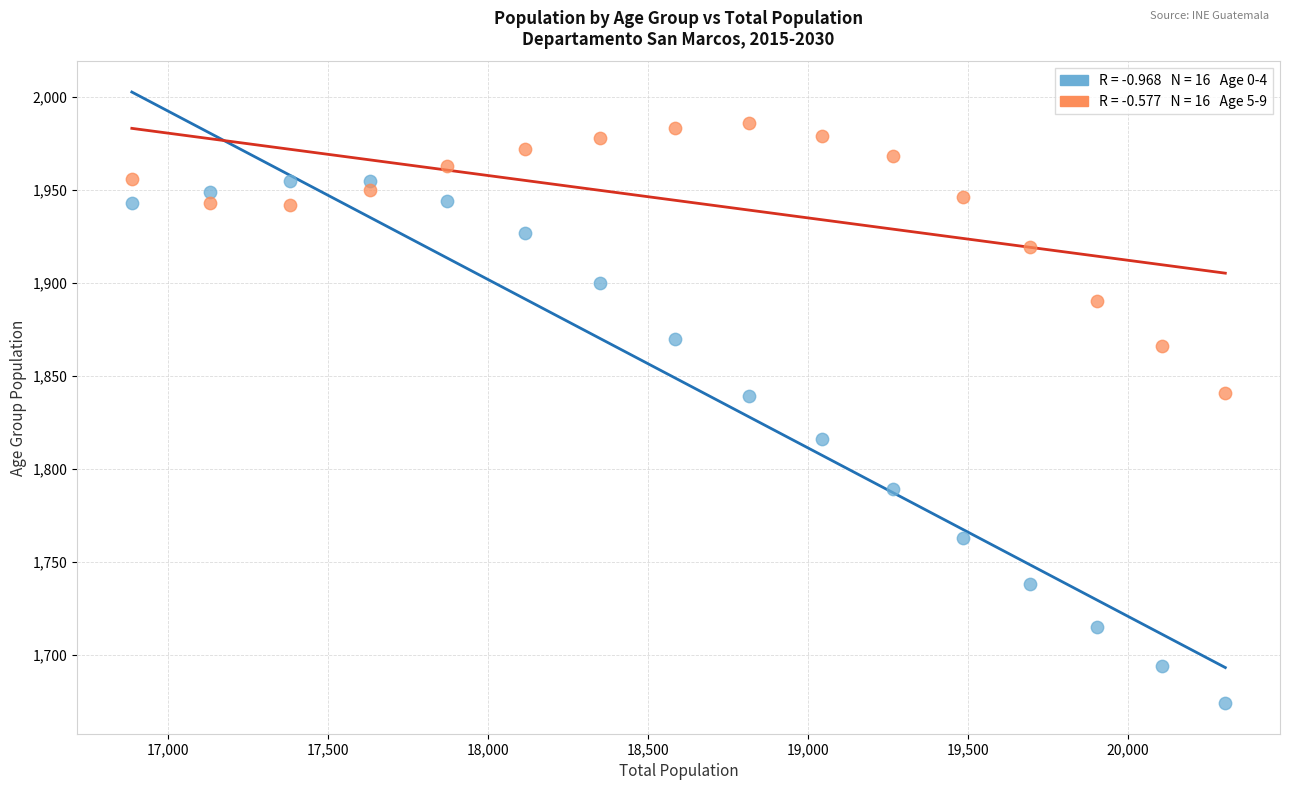

Across all data points, what is the range of Y values (max minus min)?

312